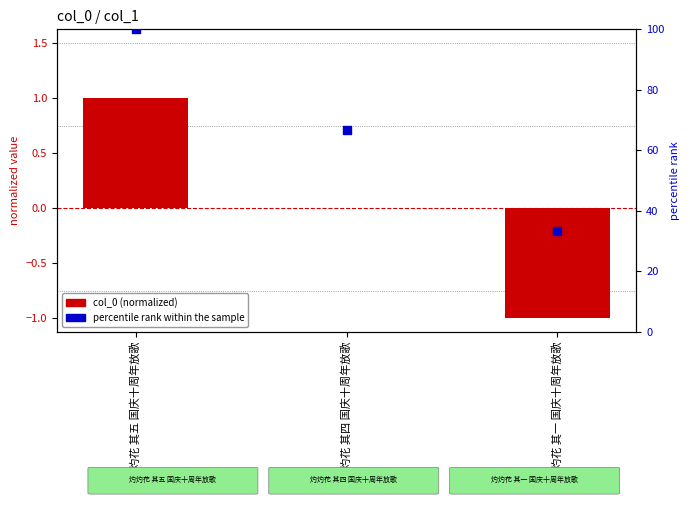

Which series has the largest total across all categories?

percentile rank within the sample